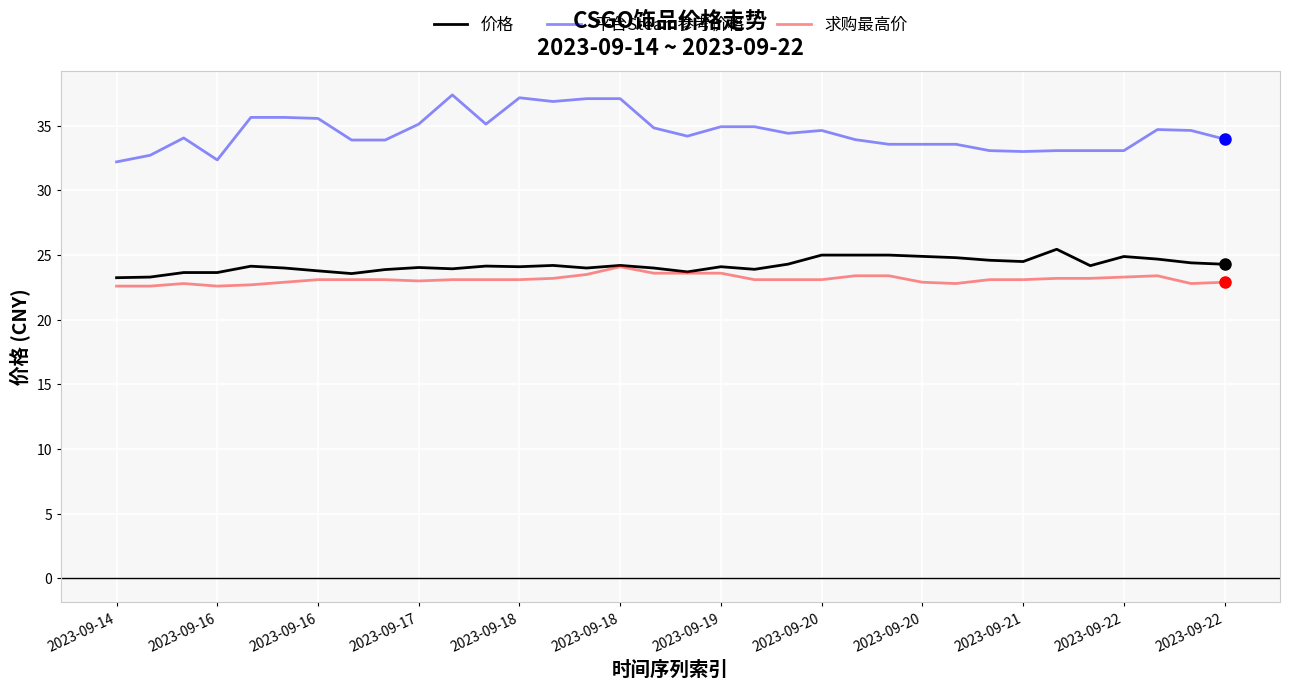

True or false: 平台Steam参考价格 and 求购最高价 intersect in this chart.

False